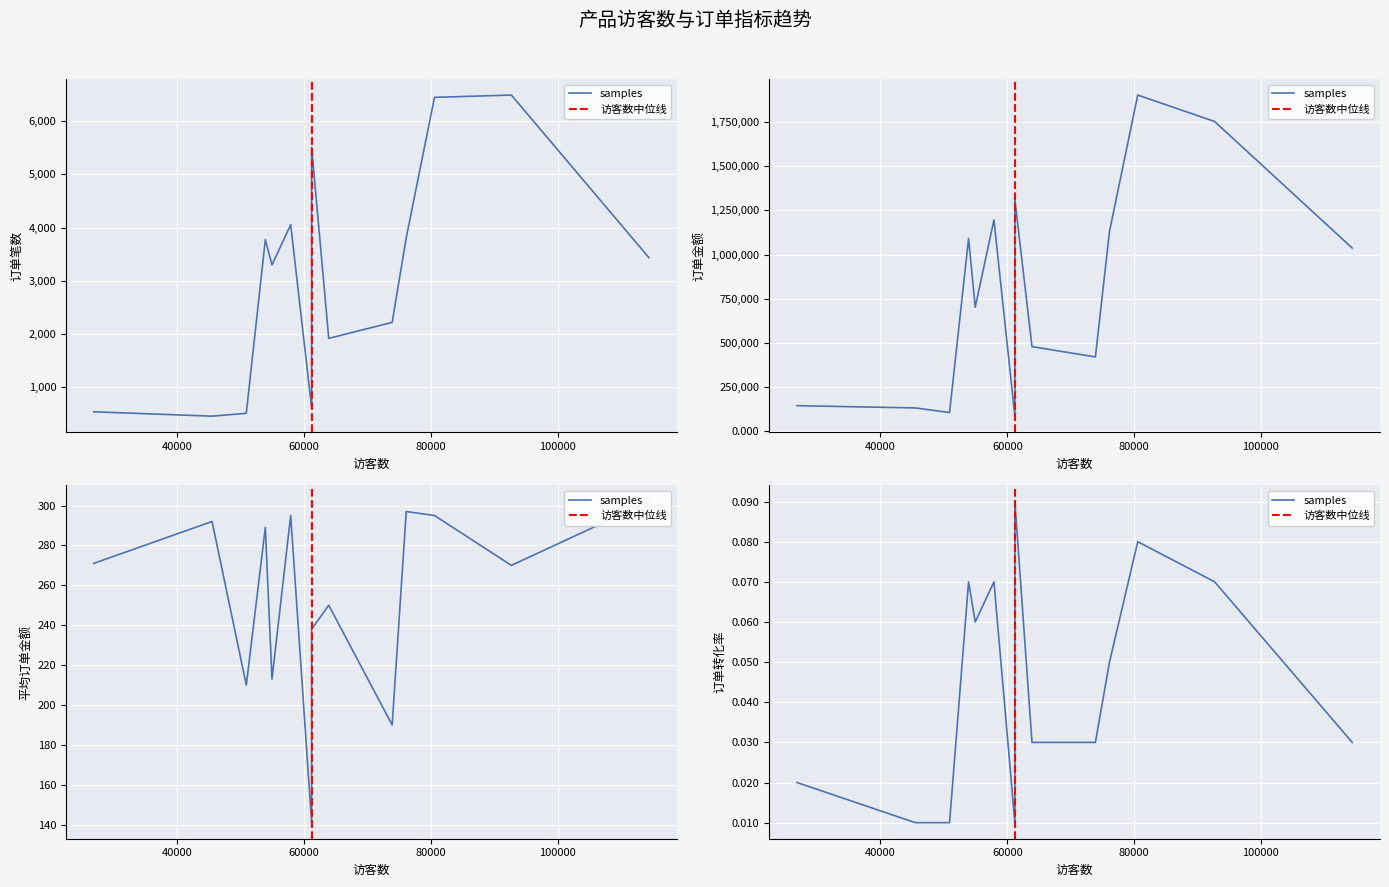

How many lines are shown in the chart?

4